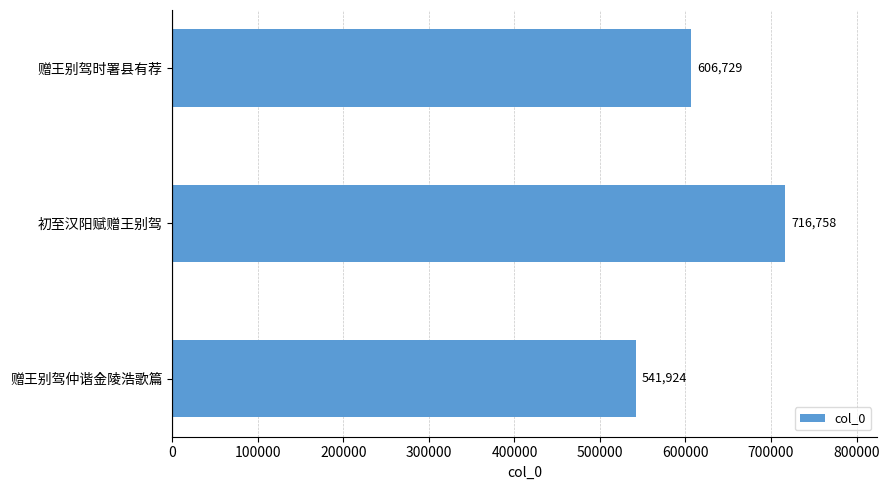

Reading top to bottom, transcribe all the data shown in this chart.

606729	716758	541924